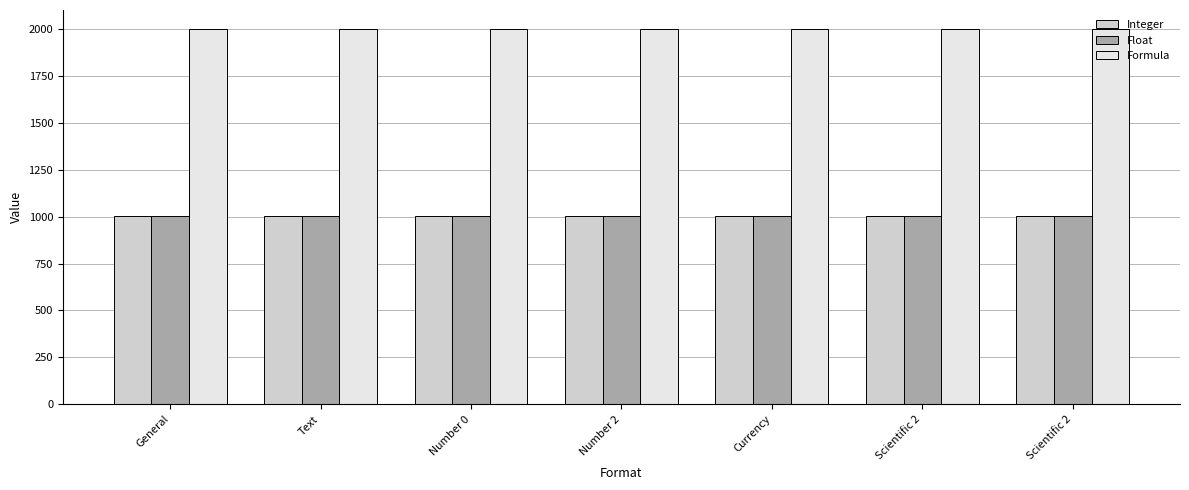

Reading left to right, what are all the values shown in this chart?

Integer: General=1001.0	Text=1001.0	Number 0=1001.0	Number 2=1001.0	Currency=1001.0	Scientific 2=1001.0	Scientific 2=1001.0
Float: General=1001.0	Text=1001.0	Number 0=1001.0	Number 2=1001.0	Currency=1001.0	Scientific 2=1001.0	Scientific 2=1001.0
Formula: General=2002.0	Text=2002.0	Number 0=2002.0	Number 2=2002.0	Currency=2002.0	Scientific 2=2002.0	Scientific 2=2002.0